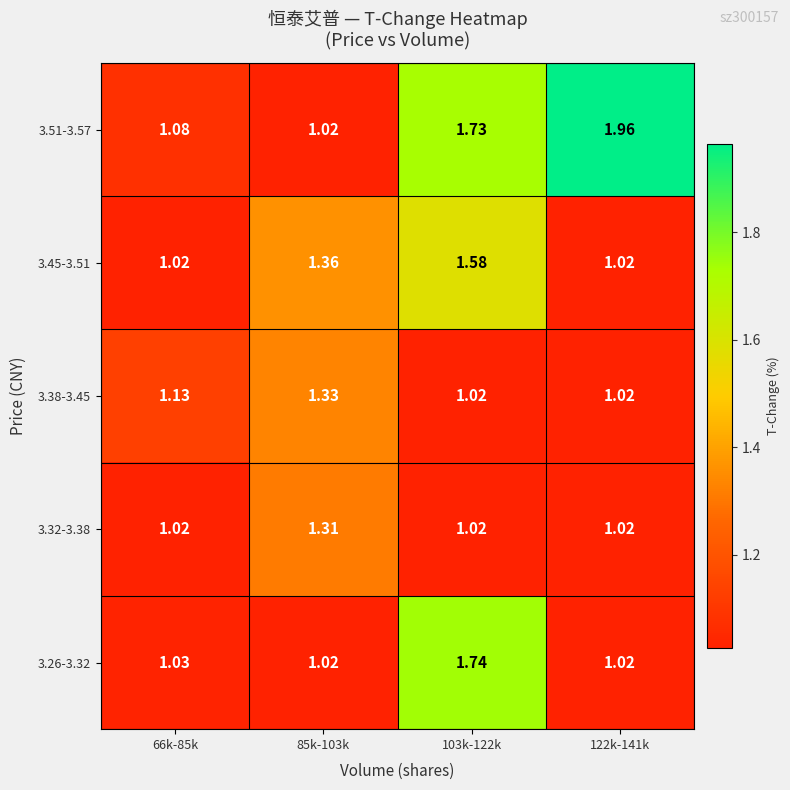

Is the value of 3.38-3.45 at 122k-141k greater than the value of 3.32-3.38 at 85k-103k?

No